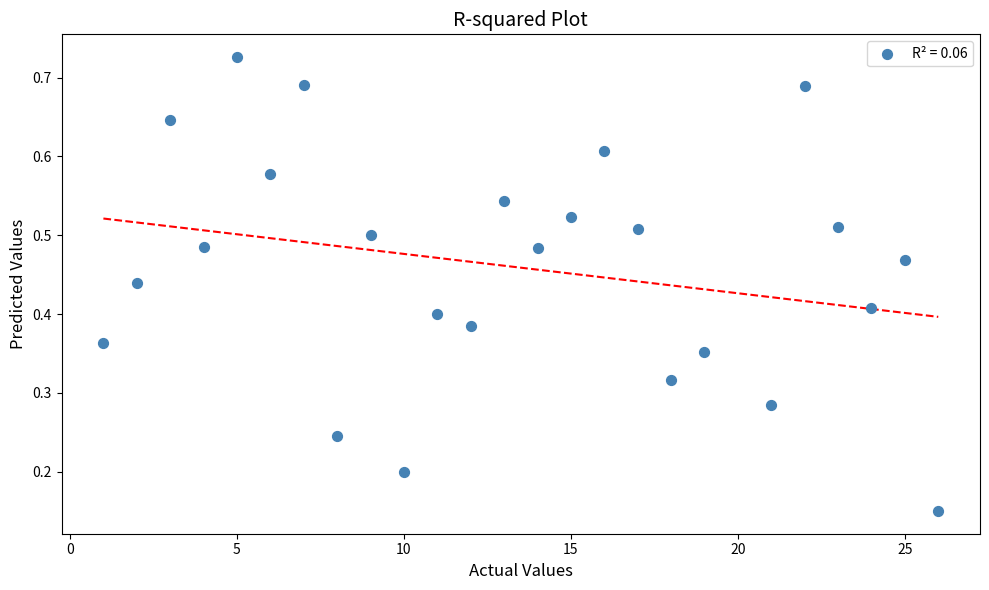

What is the range of X values (max minus min)?

25.0